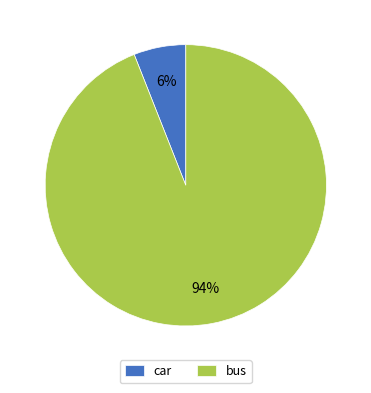

Rank the categories by value from lowest to highest.

car, bus